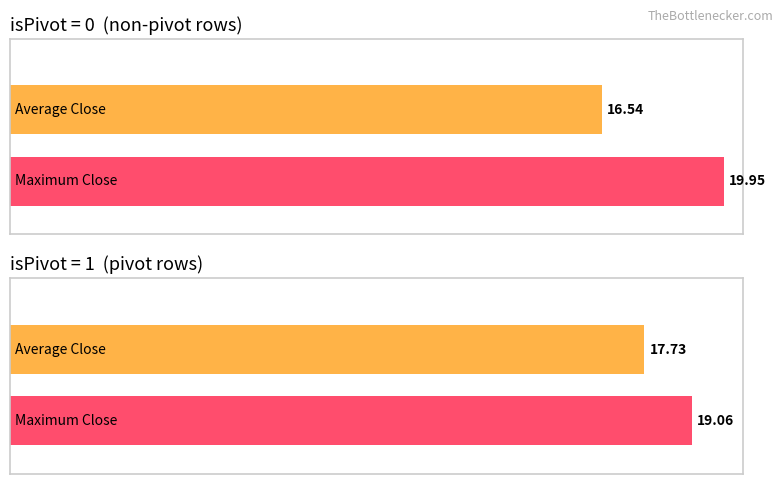

At which category is the sum across all series the highest?

isPivot=1